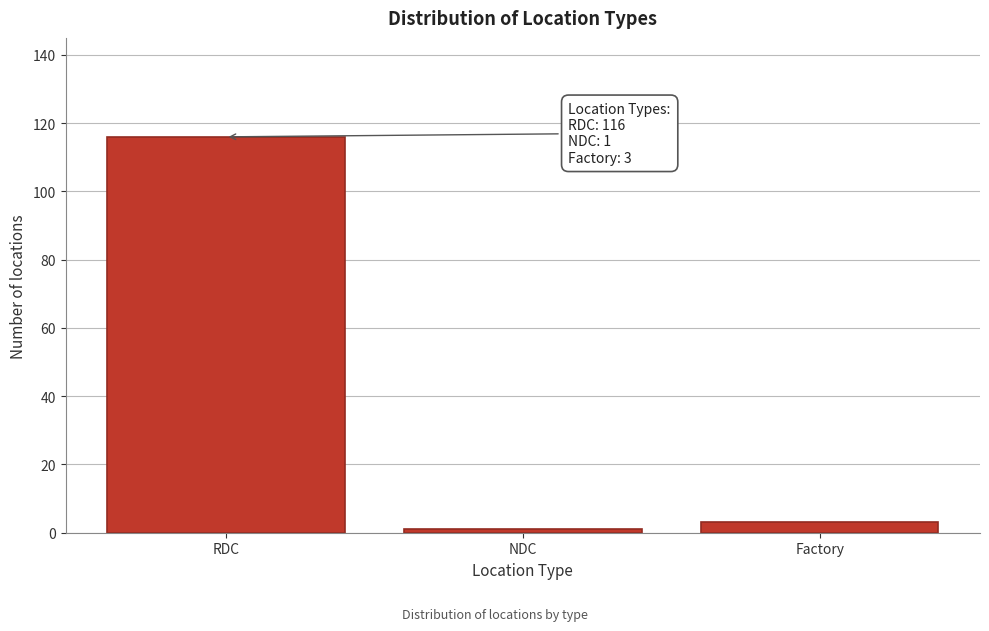

Reading left to right, transcribe all the data shown in this chart.

RDC=116	NDC=1	Factory=3